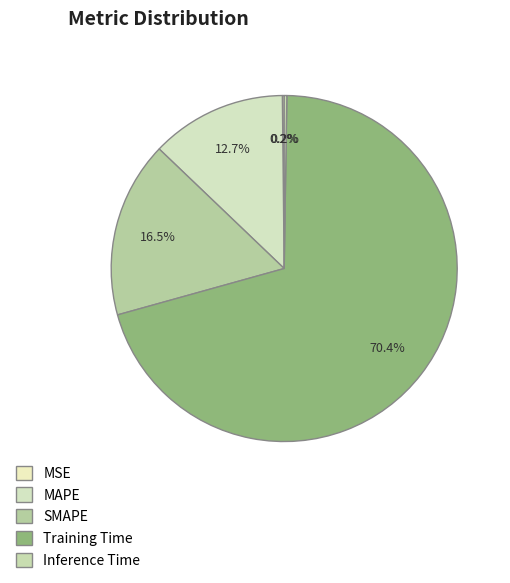

How many segments does this pie chart have?

5